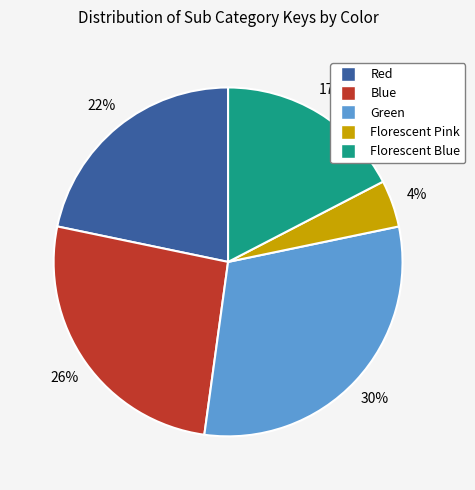

Combined, do Red and Blue account for over 50%?

No